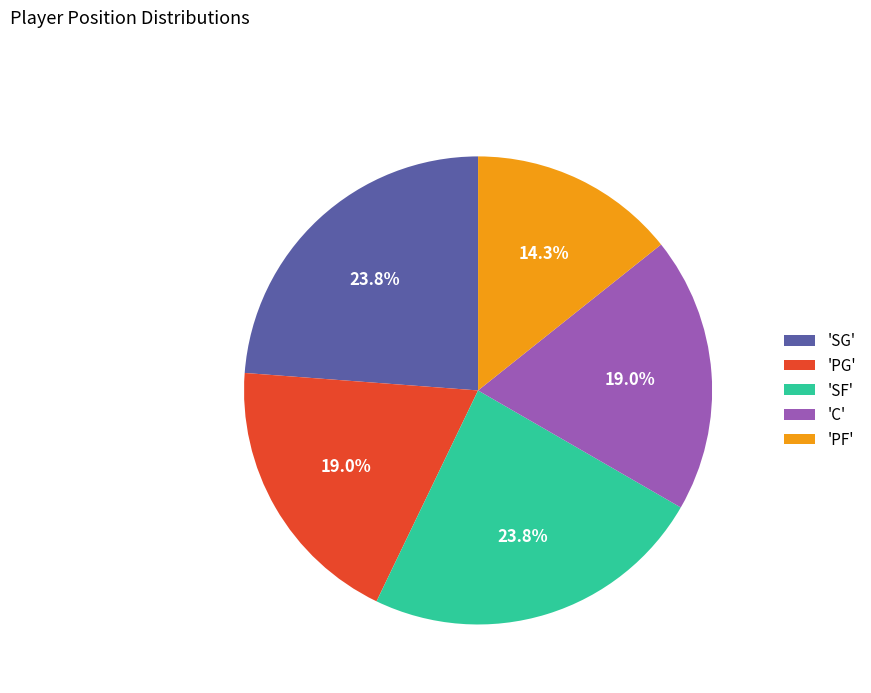

Between 'PG' and 'PF', which is larger?

'PG'